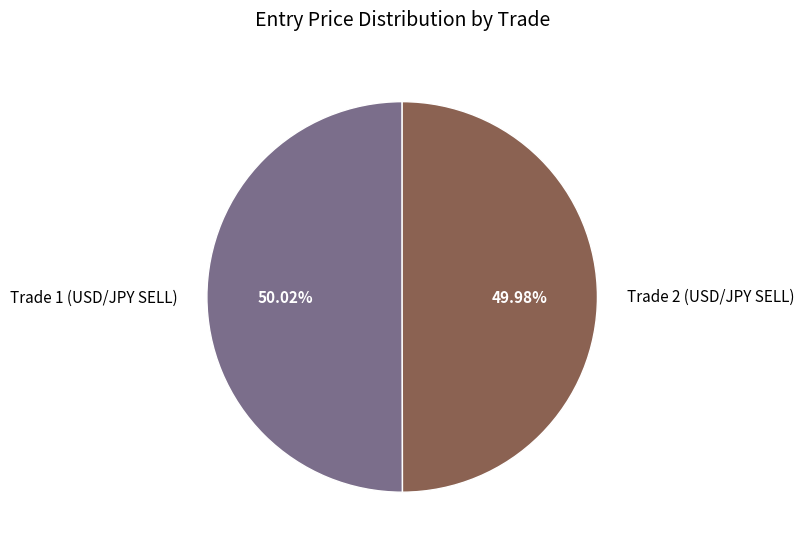

Approximately how many times larger is the value at Trade 2 (USD/JPY SELL) compared to Trade 1 (USD/JPY SELL)?

1.0